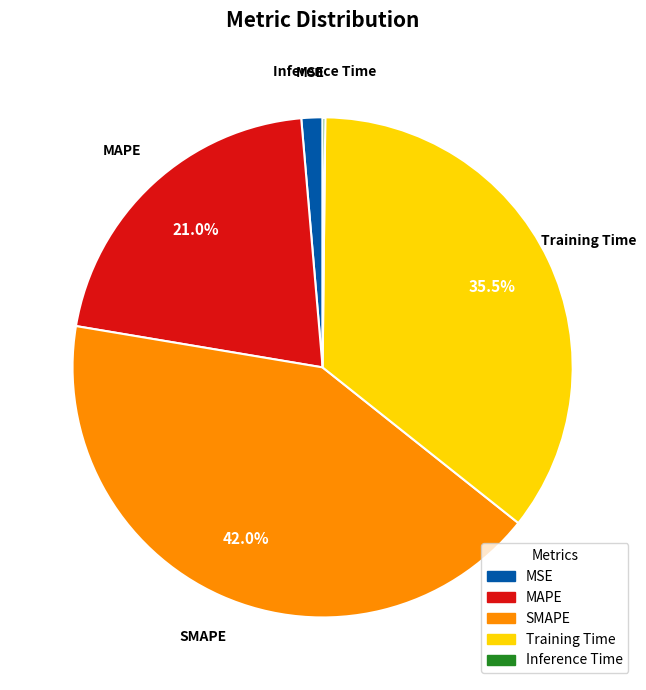

Does any single category account for the majority?

No